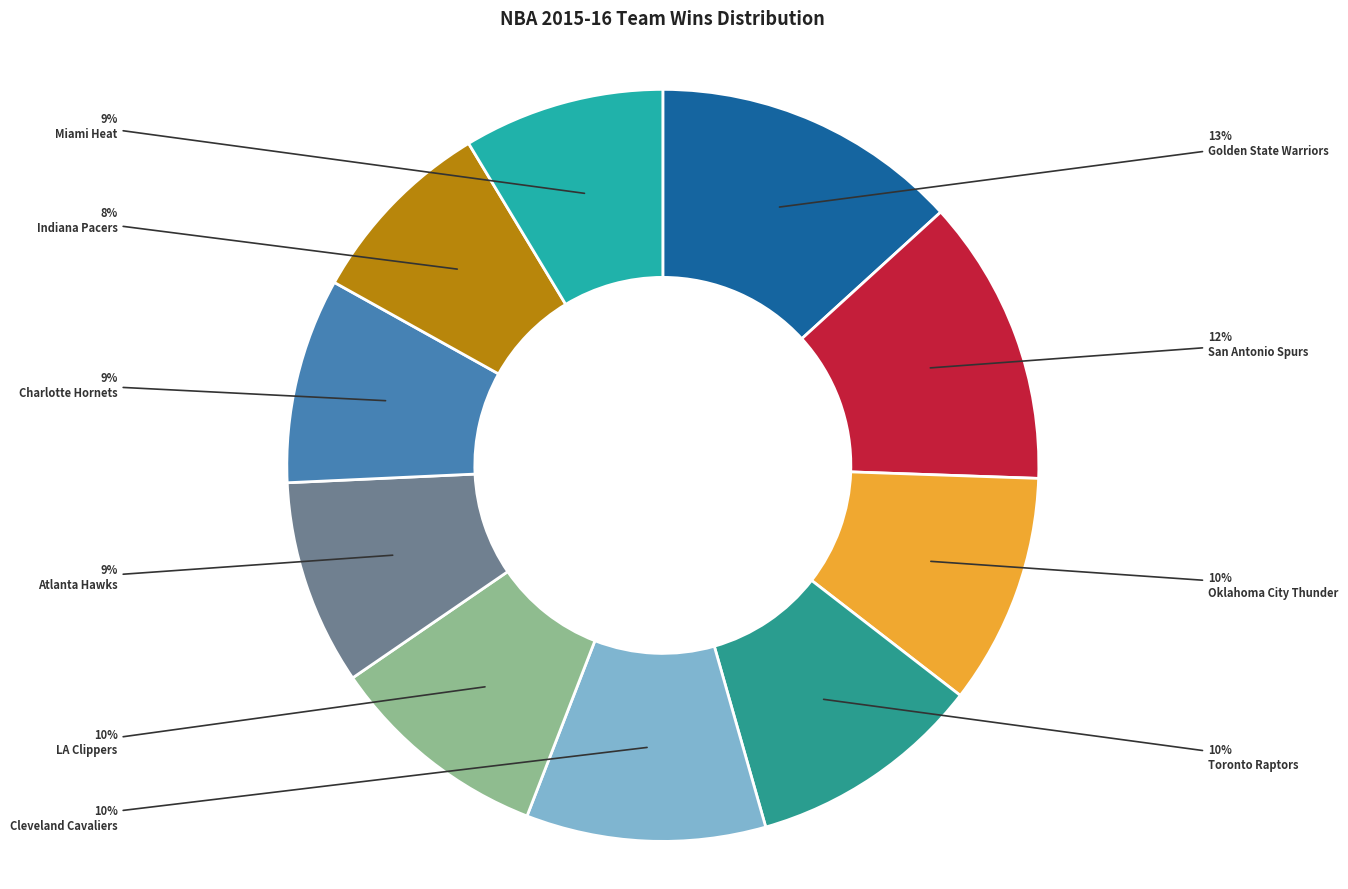

Approximately how many times larger is the value at San Antonio Spurs compared to Golden State Warriors?

0.9